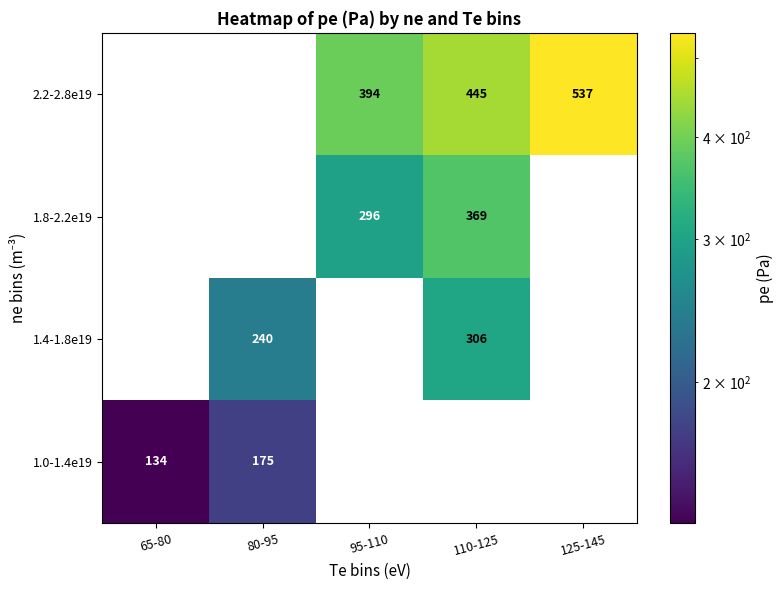

At how many categories does at least one series exceed 230?

4